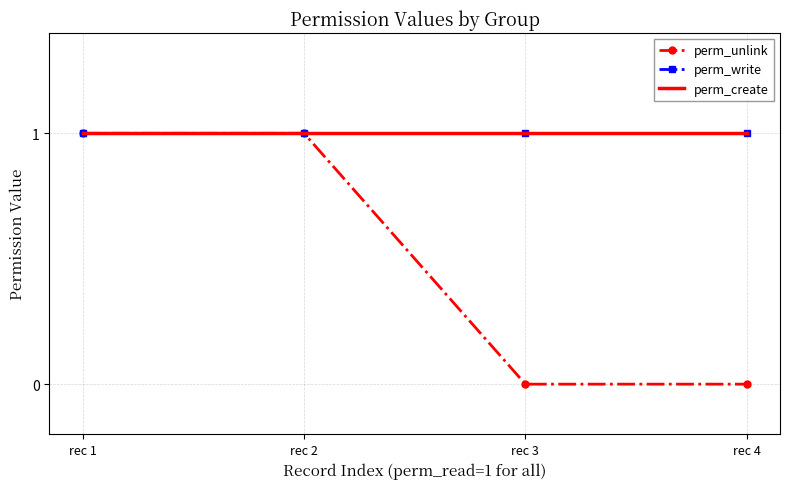

Reading right to left, what are all the values shown in this chart?

perm_unlink: 0	0	1	1
perm_write: 1	1	1	1
perm_create: 1	1	1	1